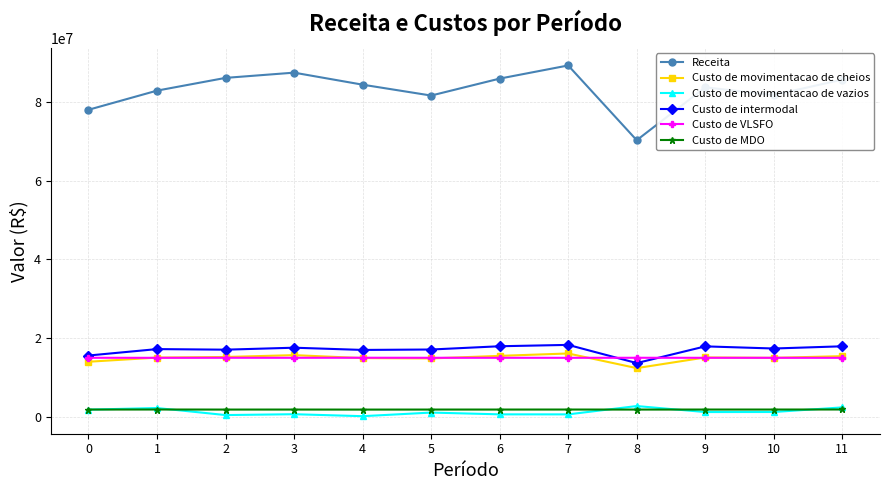

What is the minimum value for Receita?

70237322.8